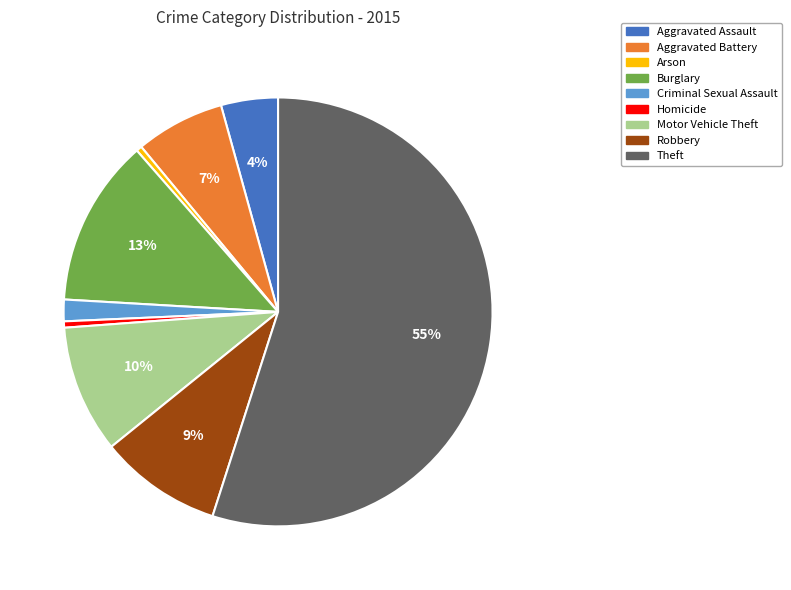

To the nearest percent, what portion does Criminal Sexual Assault represent?

2%